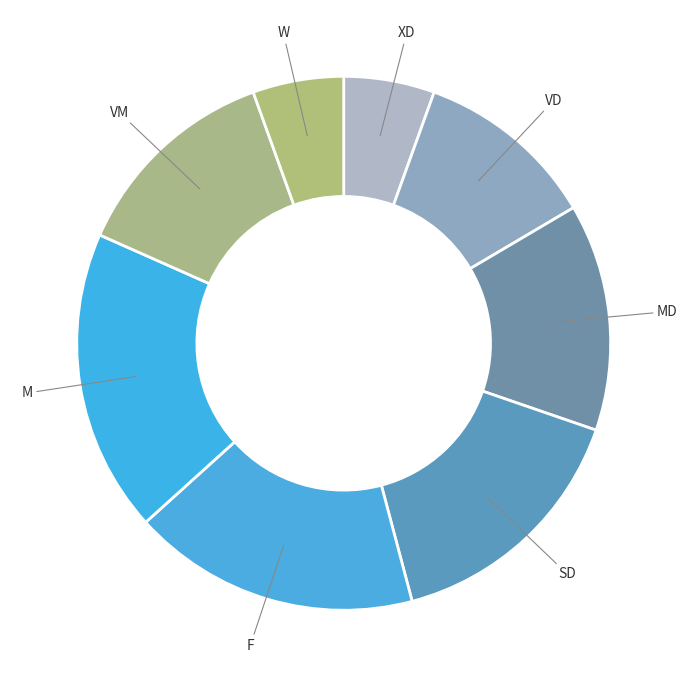

True or false: SD accounts for 16% of the total.

True